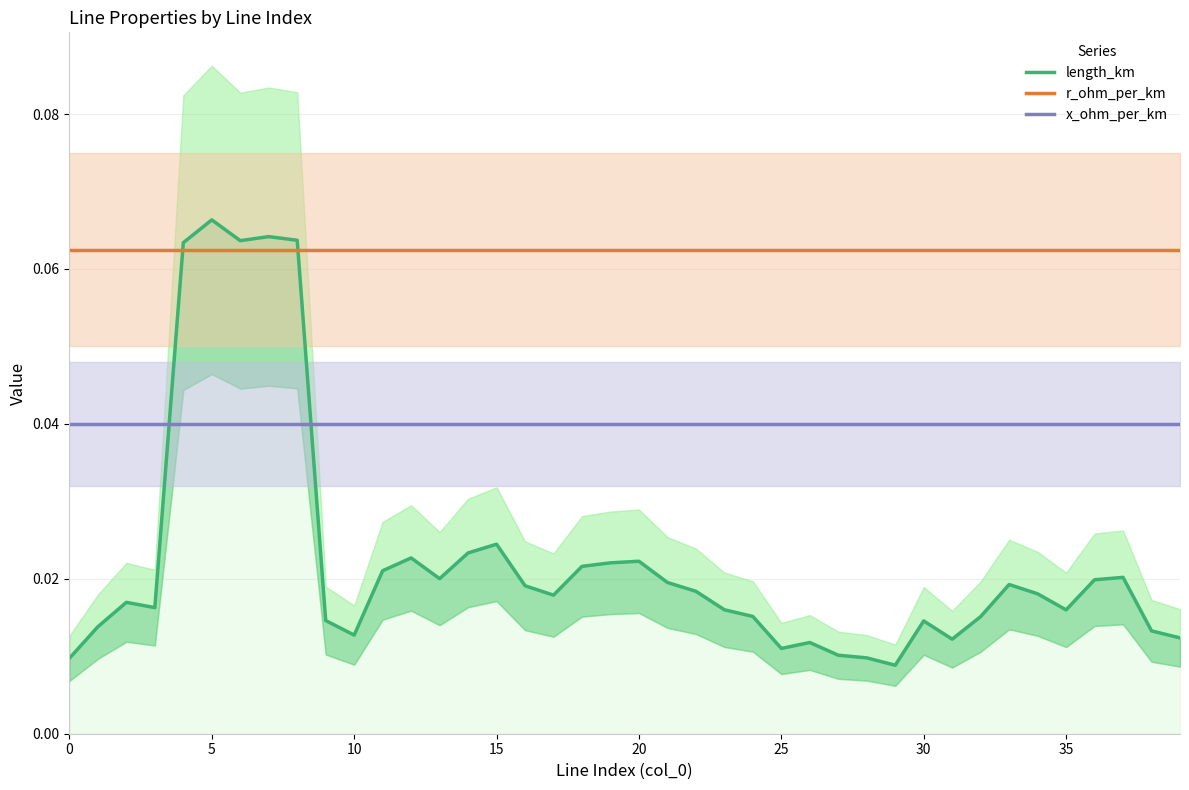

List the series in order of their peak value, highest first.

length_km, r_ohm_per_km, x_ohm_per_km